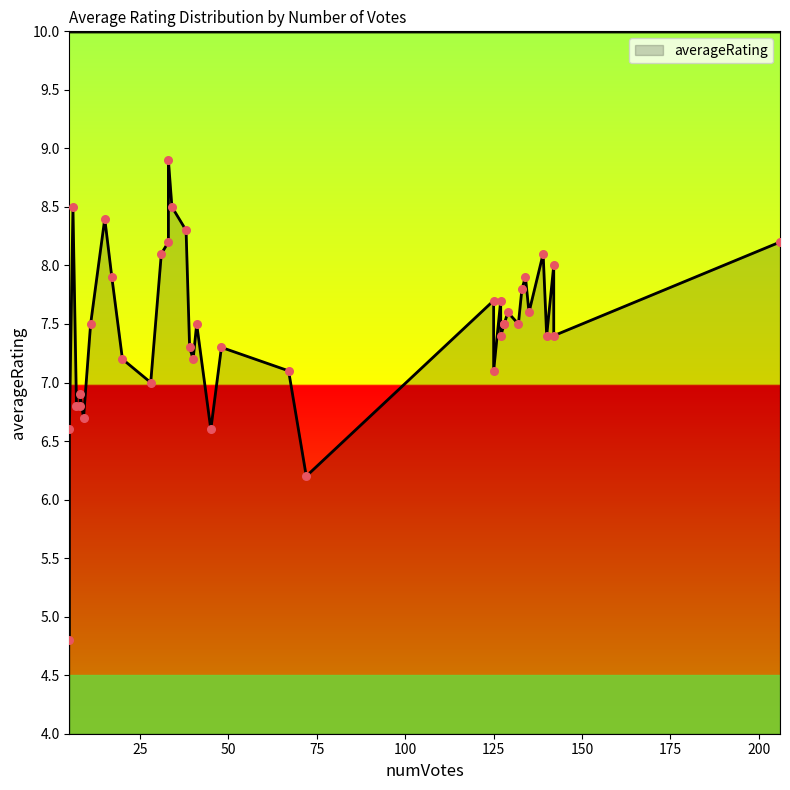

Between 38 and 39, which is larger?

38